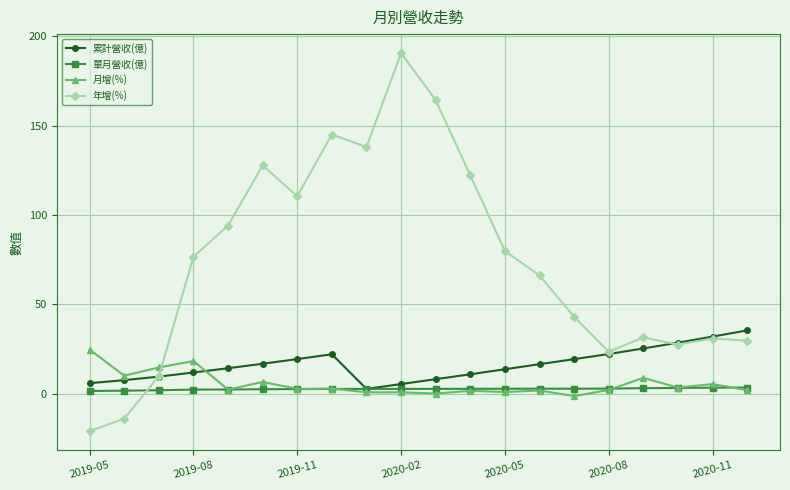

What is the maximum value shown in the chart?

190.6